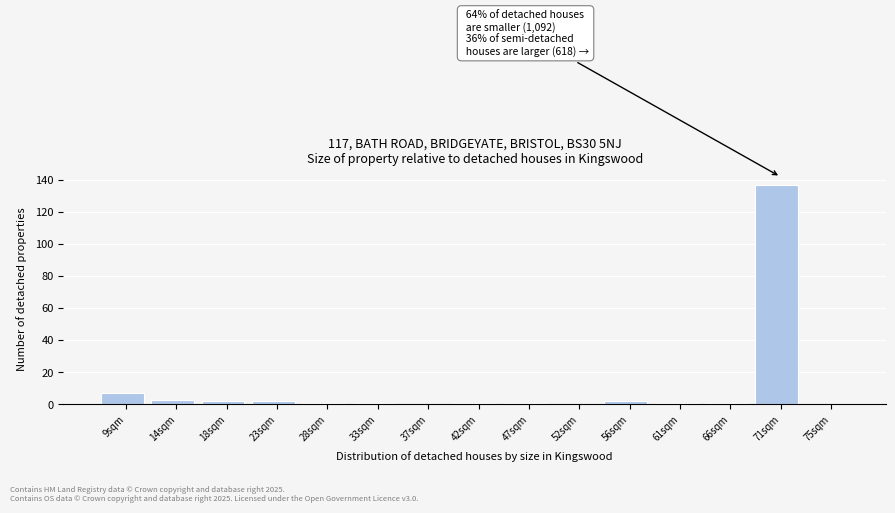

Reading left to right, what are all the values shown in this chart?

9sqm=7	14sqm=3	18sqm=2	23sqm=2	28sqm=1	33sqm=1	37sqm=0	42sqm=1	47sqm=1	52sqm=0	56sqm=2	61sqm=1	66sqm=1	71sqm=137	75sqm=0